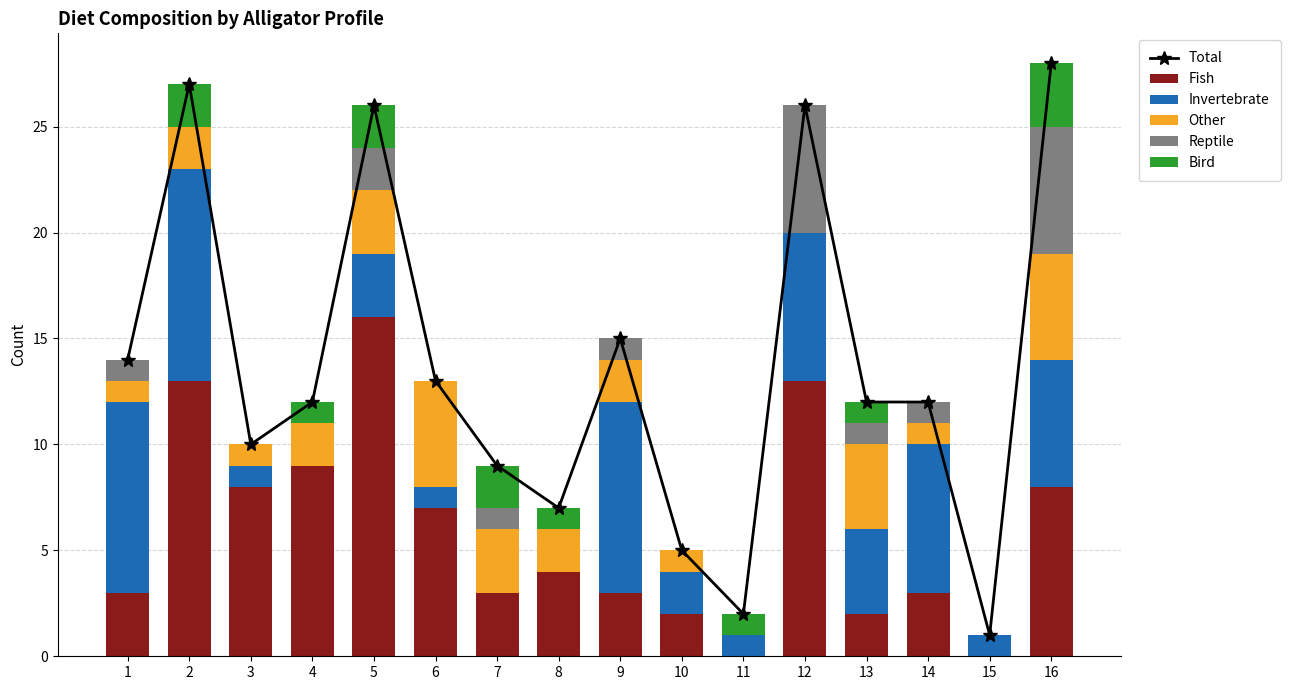

What is the average value of the Total series?

14